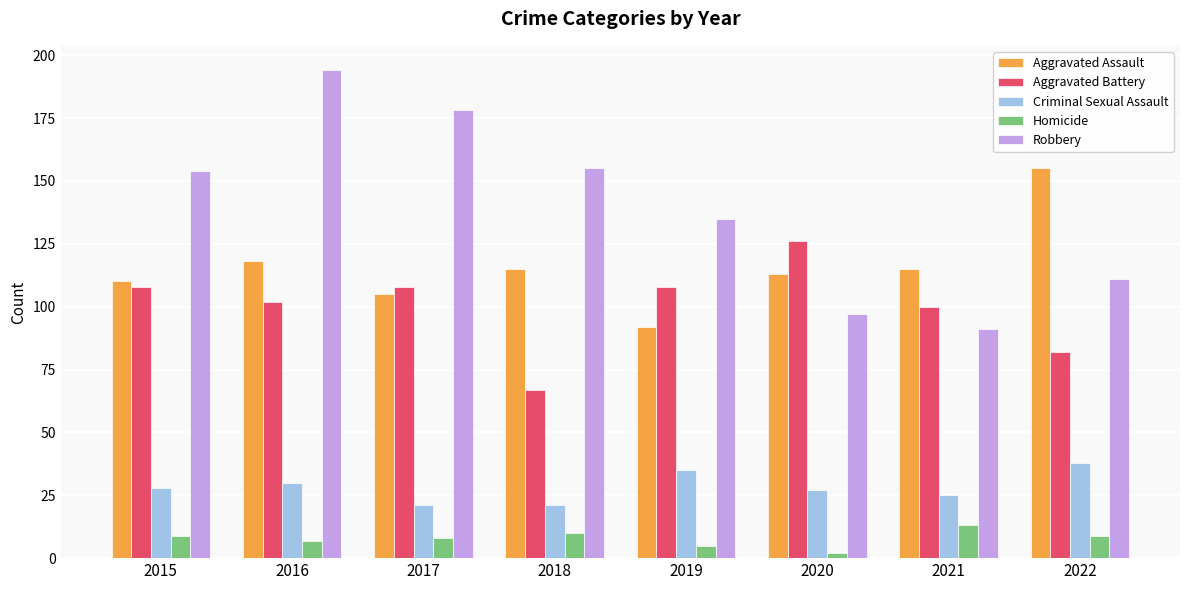

What is the sum of the Homicide values at 2018 and 2020?

12